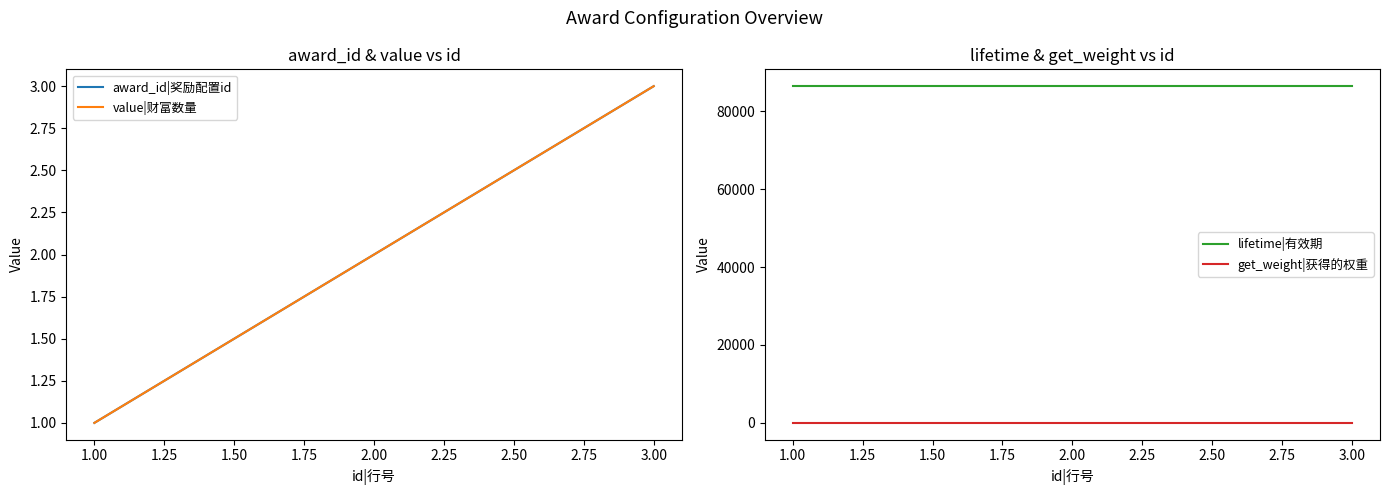

The value of lifetime|有效期 at 2.00 is 86400. True or false?

True